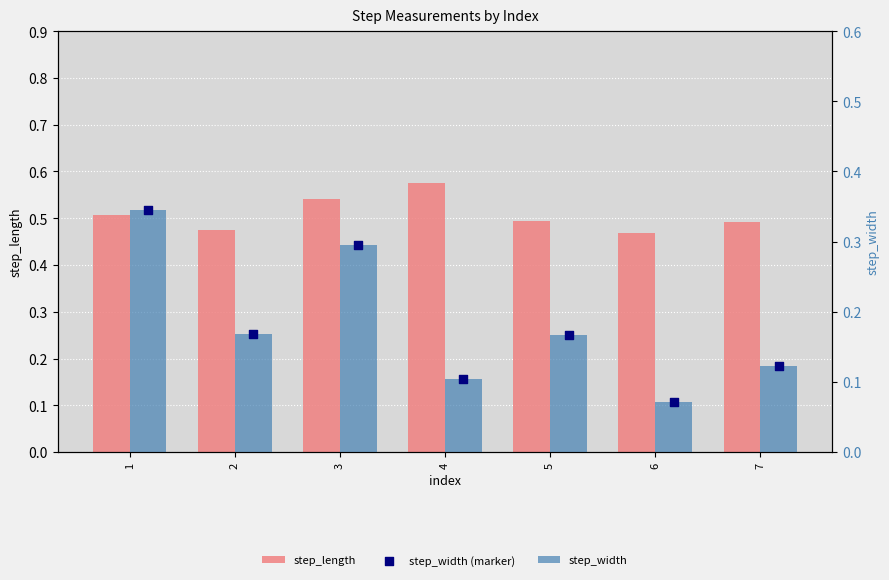

Which series contains the highest Y value?

step_length